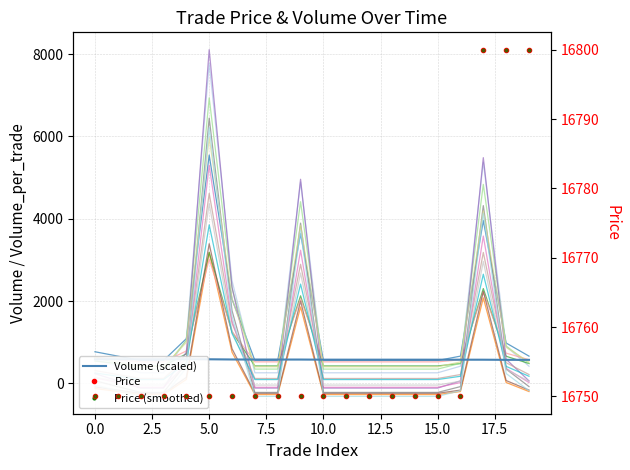

Reading left to right, extract all data points from this chart.

Volume (scaled): 587.7	587.4	587.2	587.1	587.0	586.4	581.6	580.1	580.0	579.9	576.9	576.8	576.7	576.6	576.5	576.4	576.3	576.1	572.8	572.3
Price: 16750.0	16750.0	16750.0	16750.0	16750.0	16750.0	16750.0	16750.0	16750.0	16750.0	16750.0	16750.0	16750.0	16750.0	16750.0	16750.0	16750.0	16800.0	16800.0	16800.0
Price (smoothed): 16750.0	16750.0	16750.0	16750.0	16750.0	16750.0	16750.0	16750.0	16750.0	16750.0	16750.0	16750.0	16750.0	16750.0	16750.0	16750.0	16750.0	16800.0	16800.0	16800.0